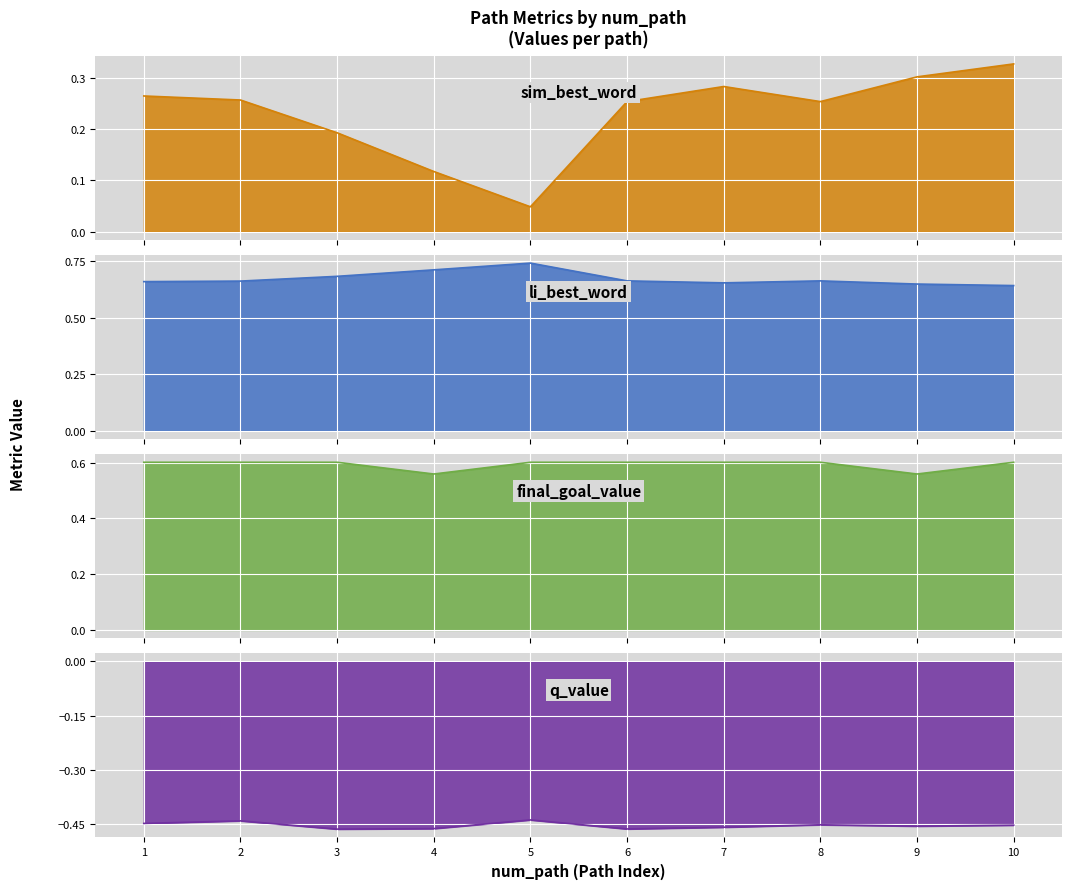

How many categories are shown in the chart?

10